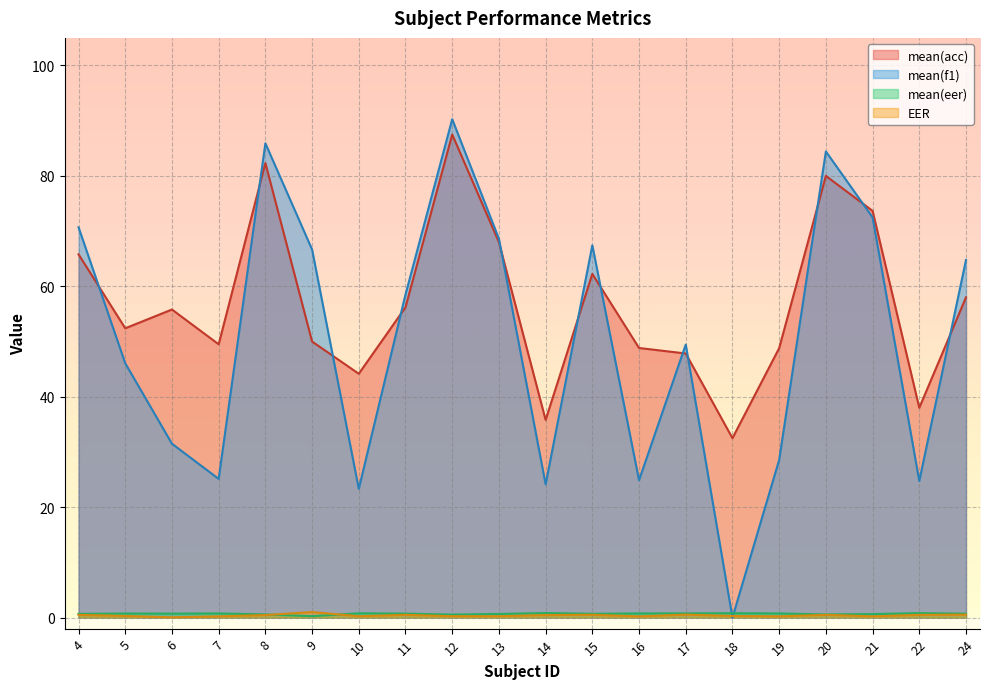

What is the greatest value displayed?

90.3